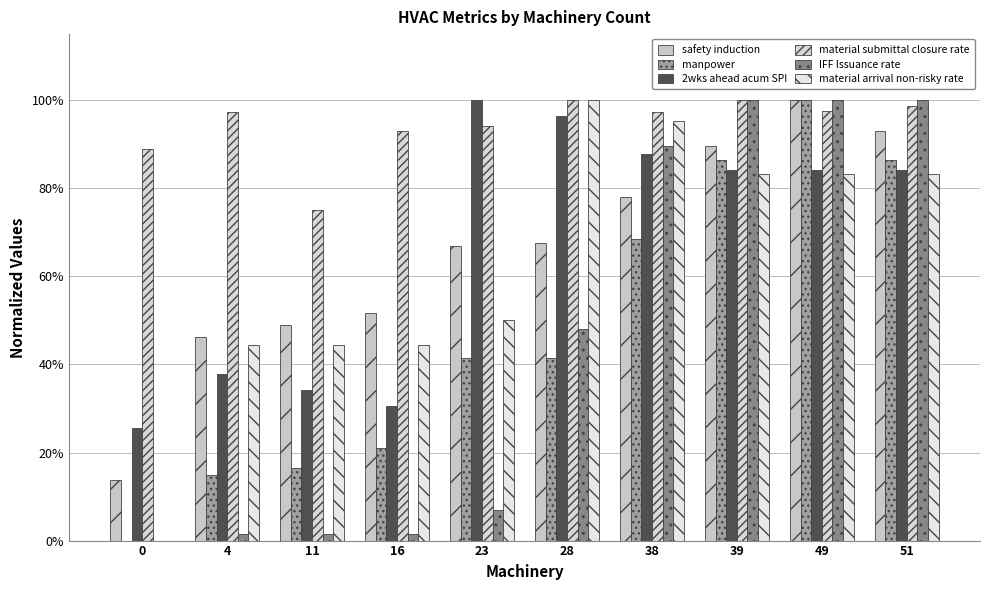

What is the spread (max minus min) of values at 16?

0.9